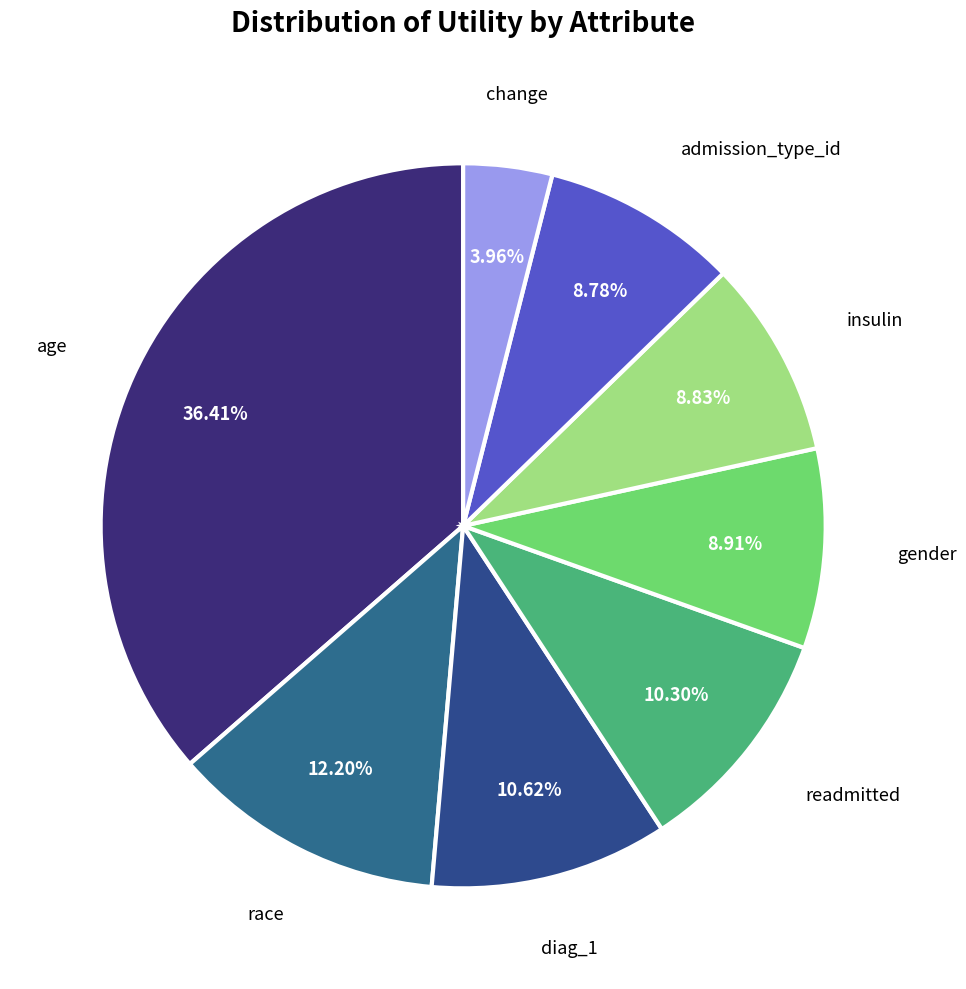

Does change account for over 50% of the chart?

No